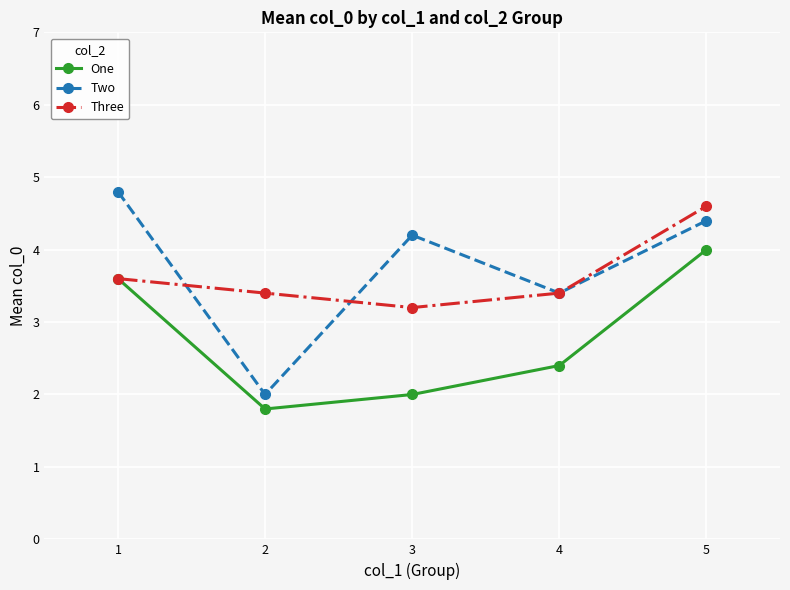

How many lines are shown in the chart?

3